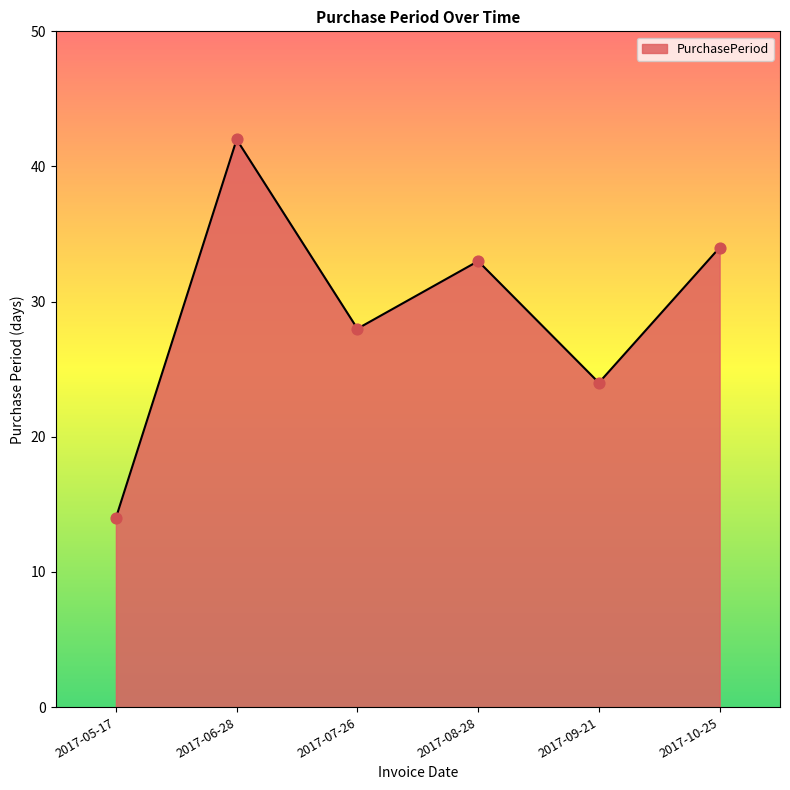

What is the ratio of the value at 2017-06-28 to the value at 2017-08-28?

1.3